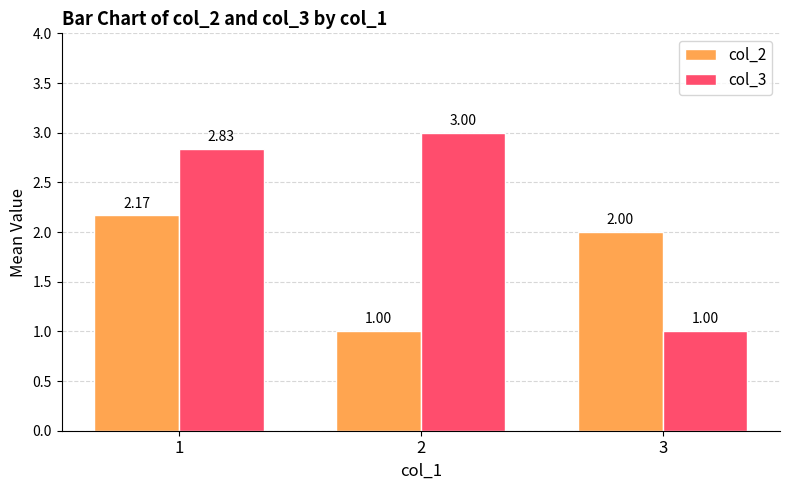

Rank the categories by col_2 value from lowest to highest.

2, 3, 1